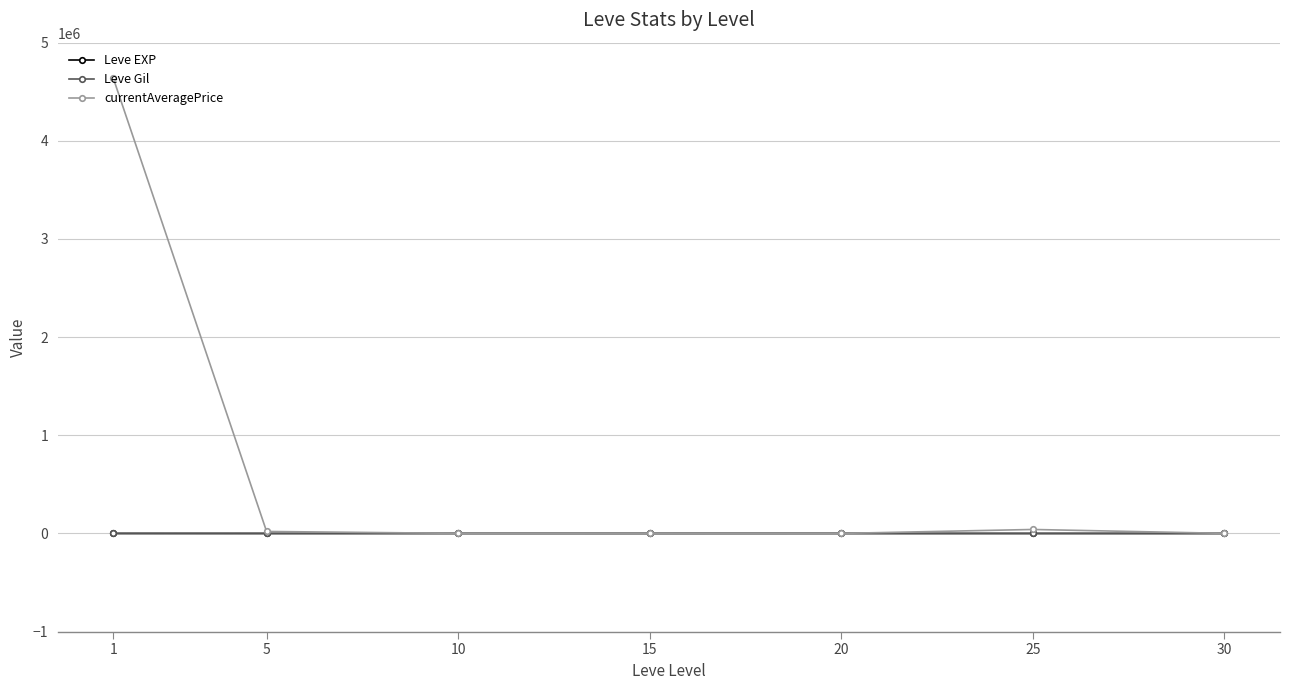

At which category is the sum across all series the highest?

1